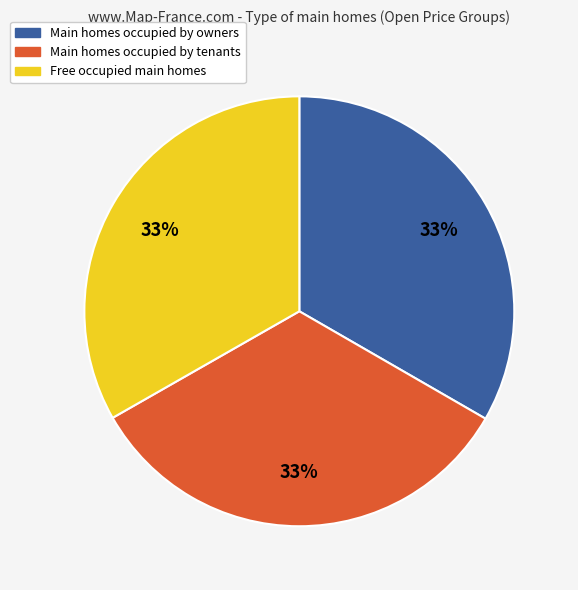

Does any single category account for the majority?

No